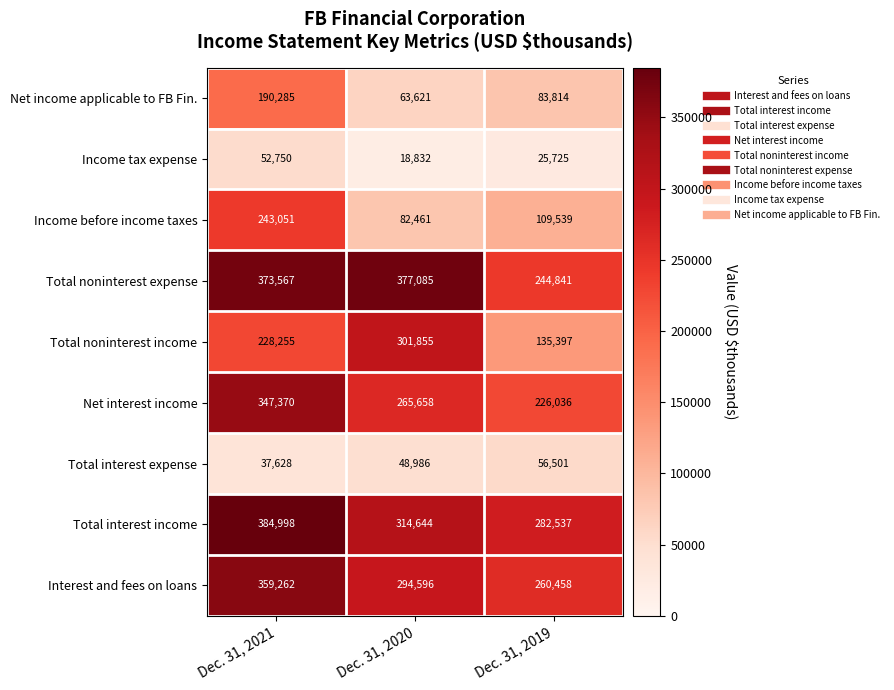

Read the Total interest expense value at Dec. 31, 2019.

56501